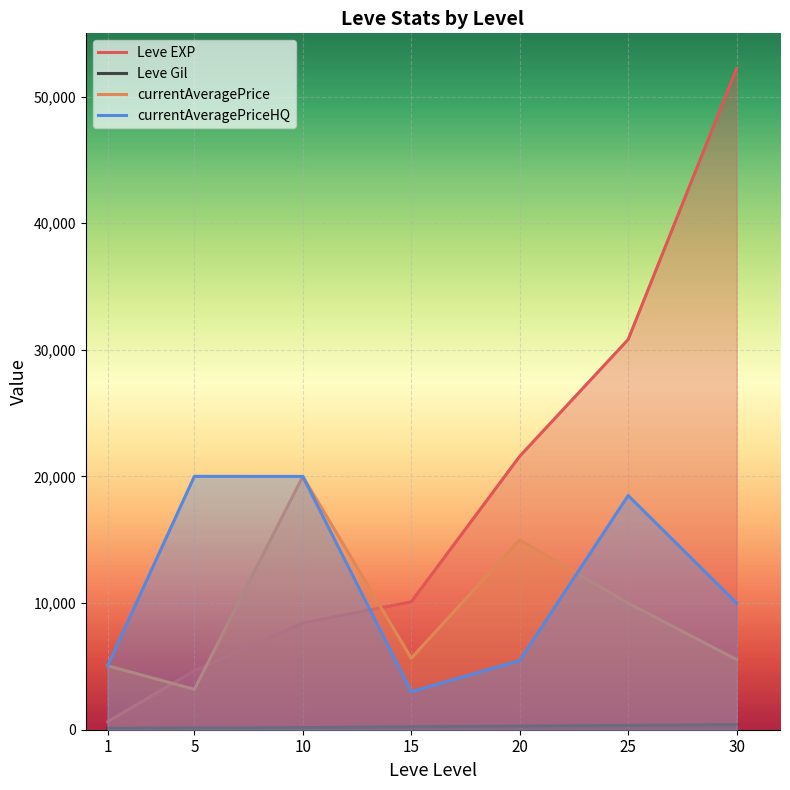

Which has a higher value, 20 or 15?

20